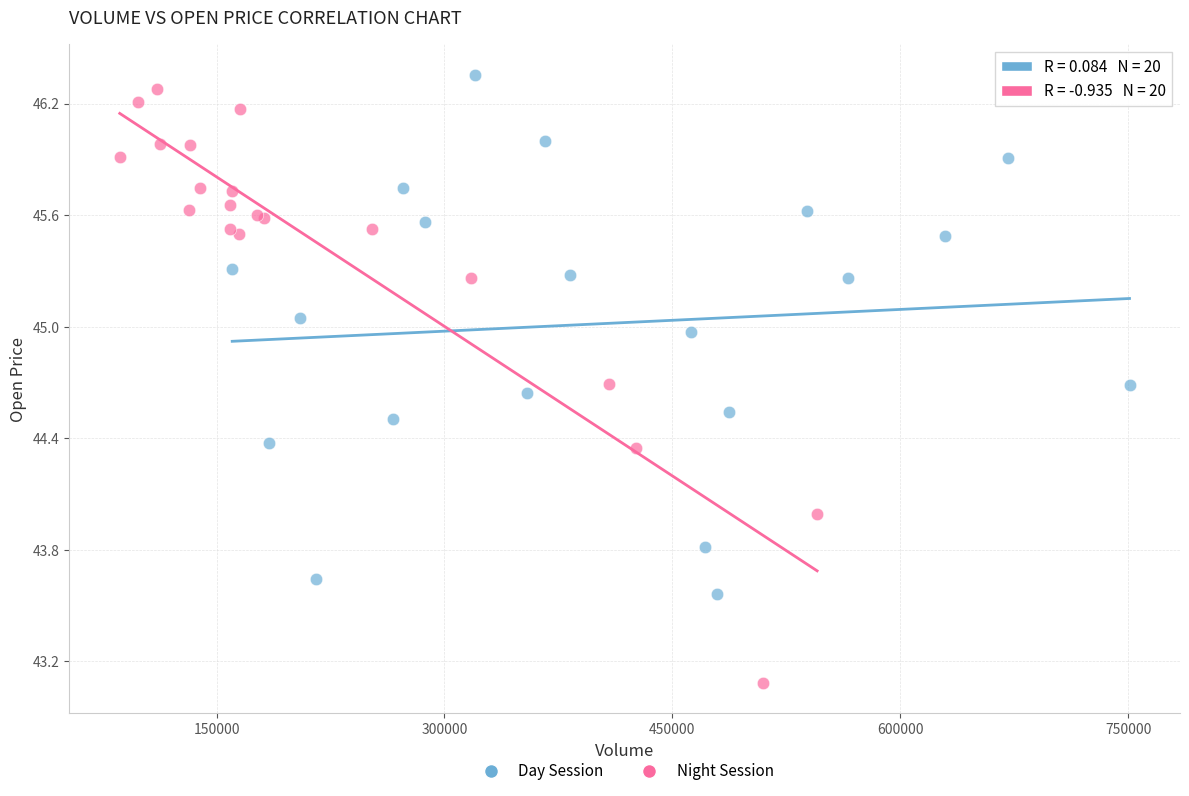

Which series has the largest Y range (max minus min)?

Night Session